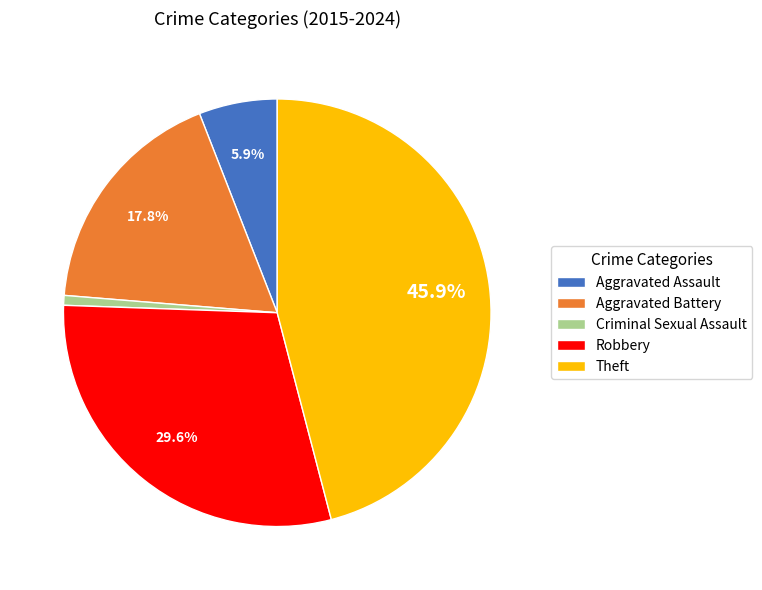

The Aggravated Assault slice represents 1% of the pie. True or false?

False